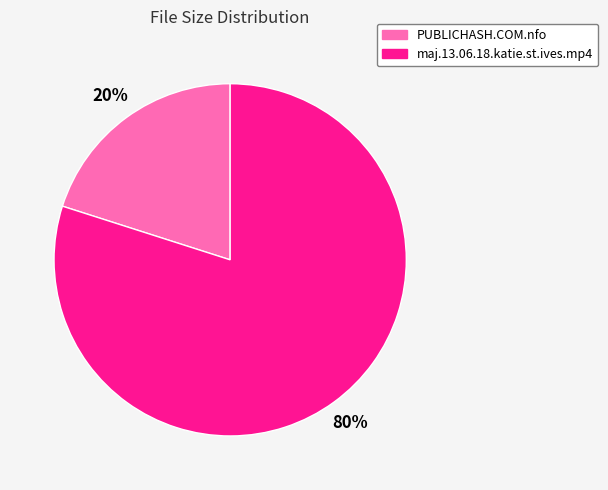

To the nearest percent, what is the difference between the largest and smallest slice percentages?

60%